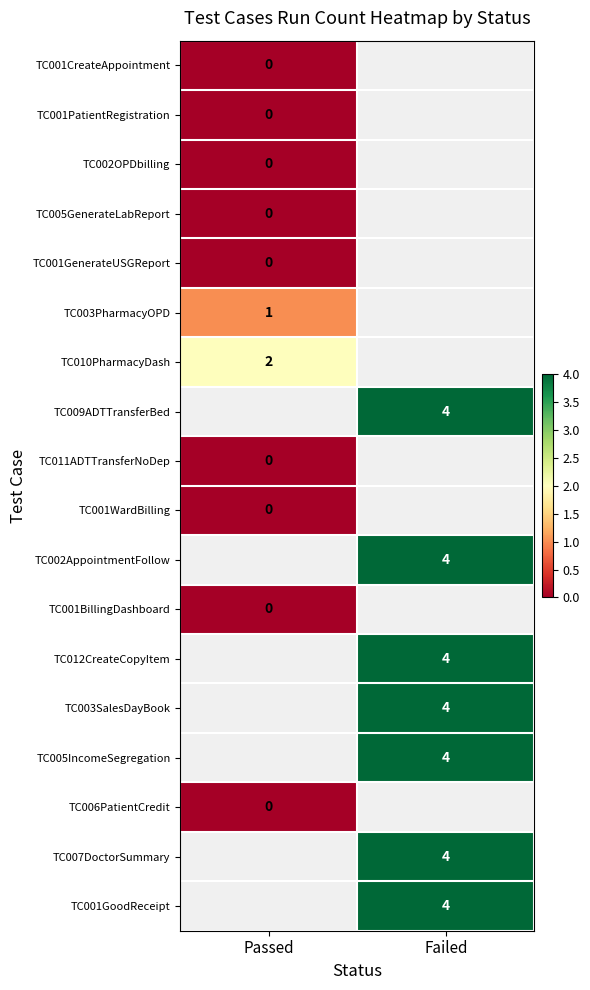

What is the greatest value displayed?

4.0